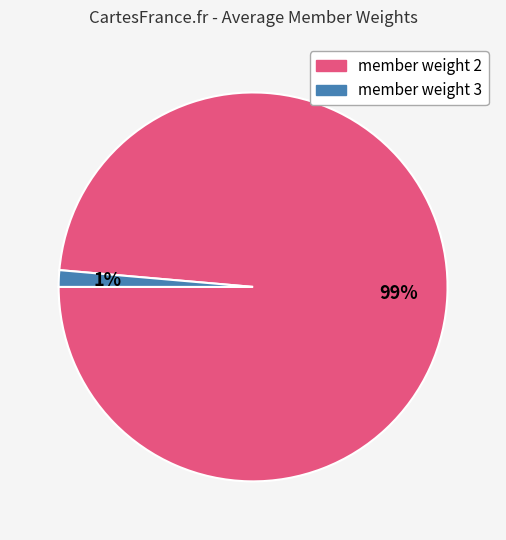

To the nearest percent, what is the average slice percentage?

50%